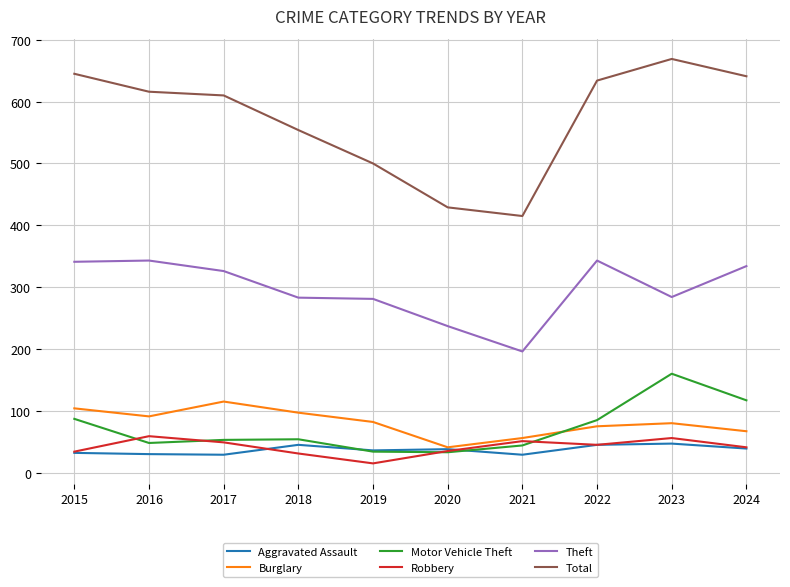

What is the minimum value for Burglary?

41